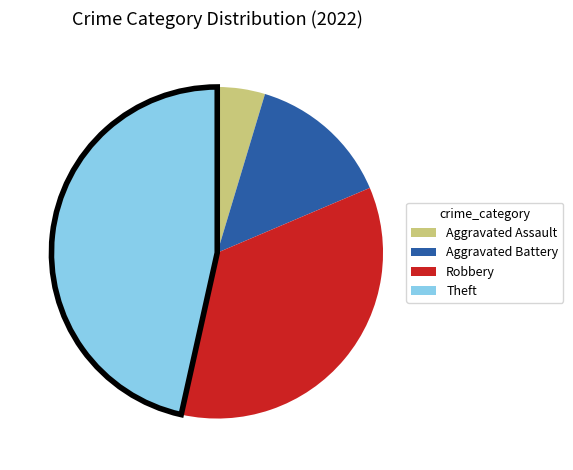

What is the largest slice in the pie chart?

Theft